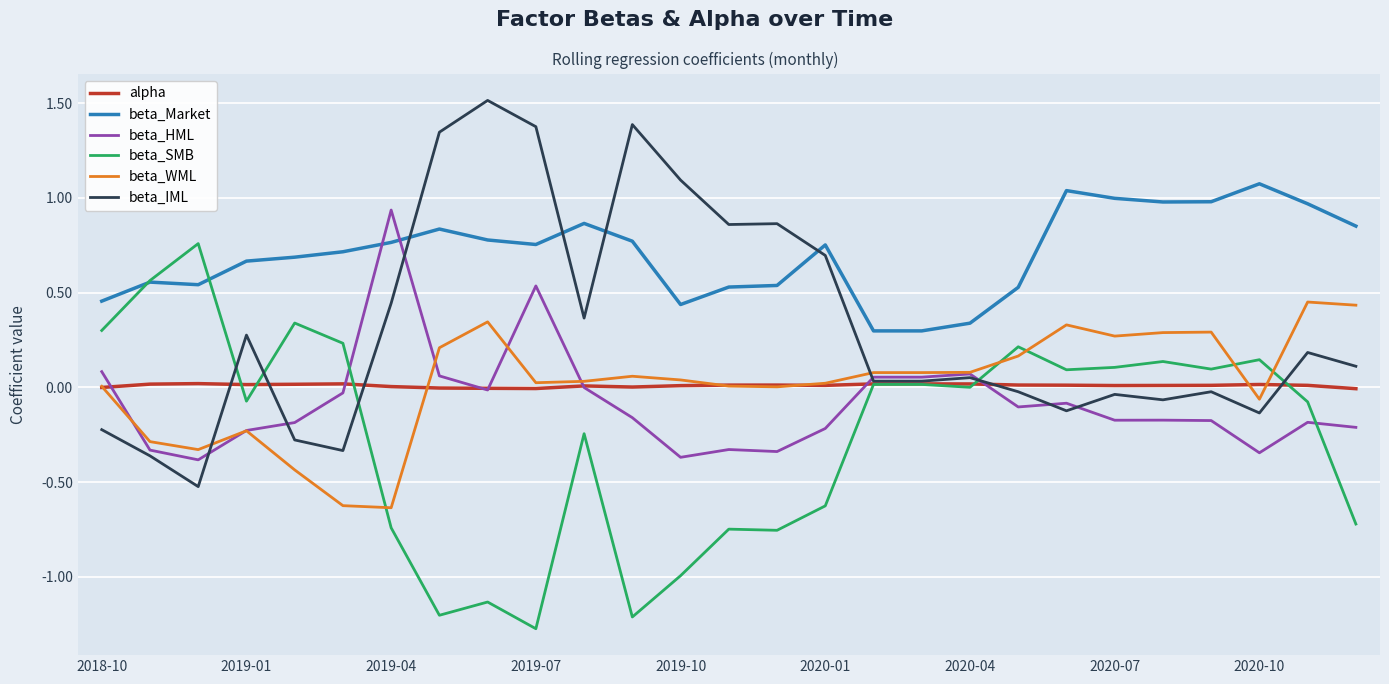

Which series has the largest total across all categories?

beta_Market